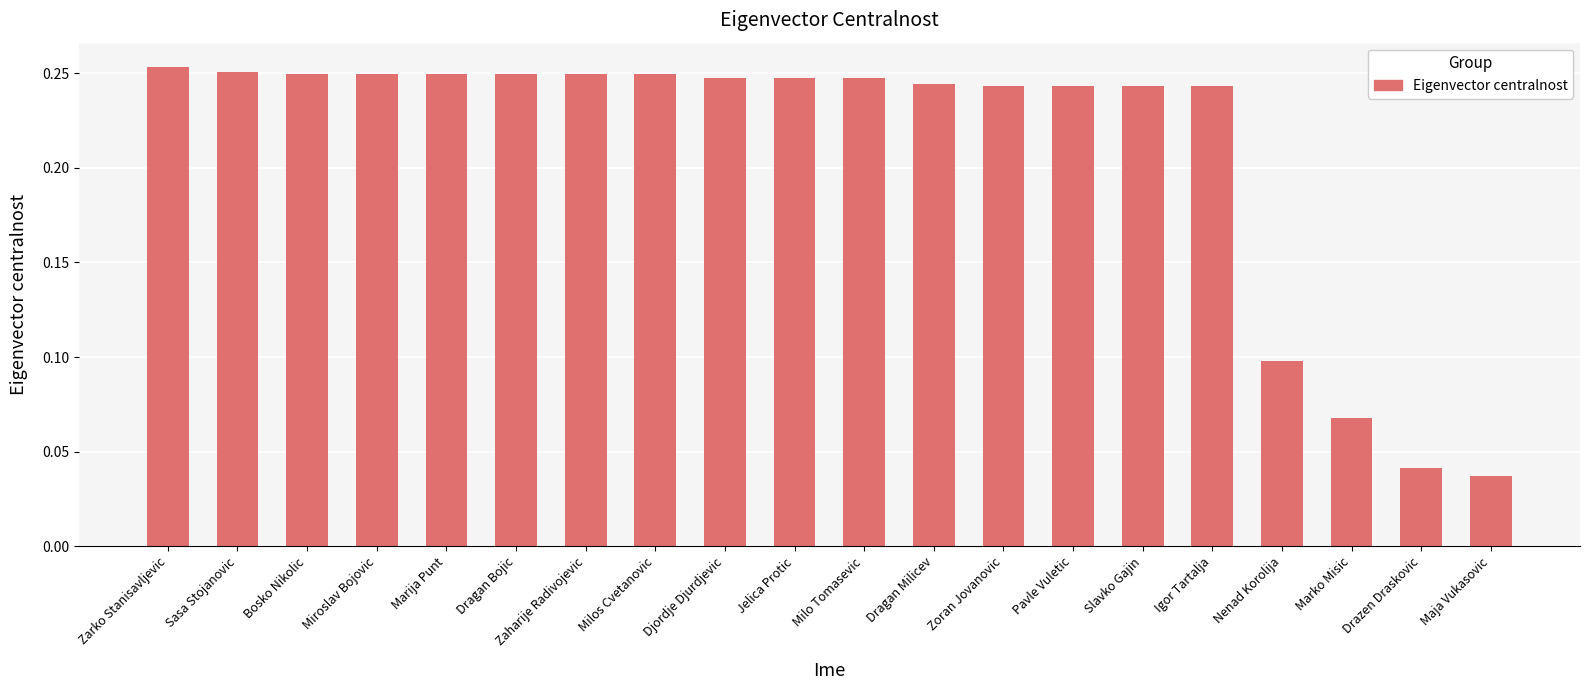

What is the sum of the values at Zaharije Radivojevic and Milos Cvetanovic?

0.5